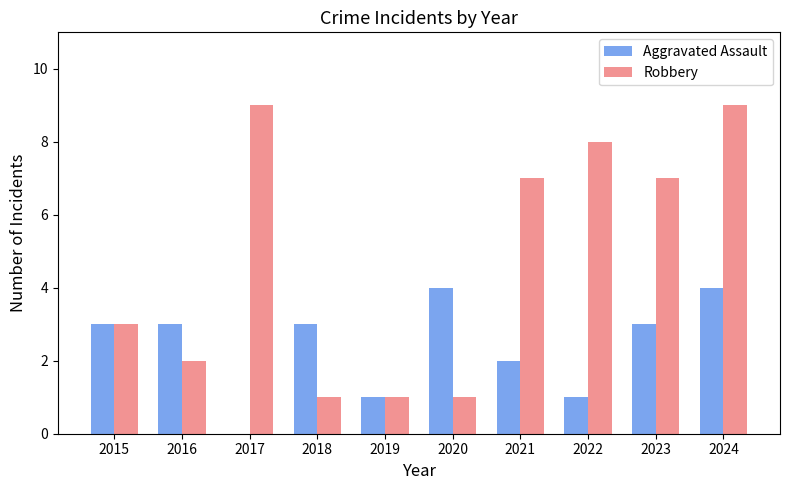

What is the greatest value displayed?

9